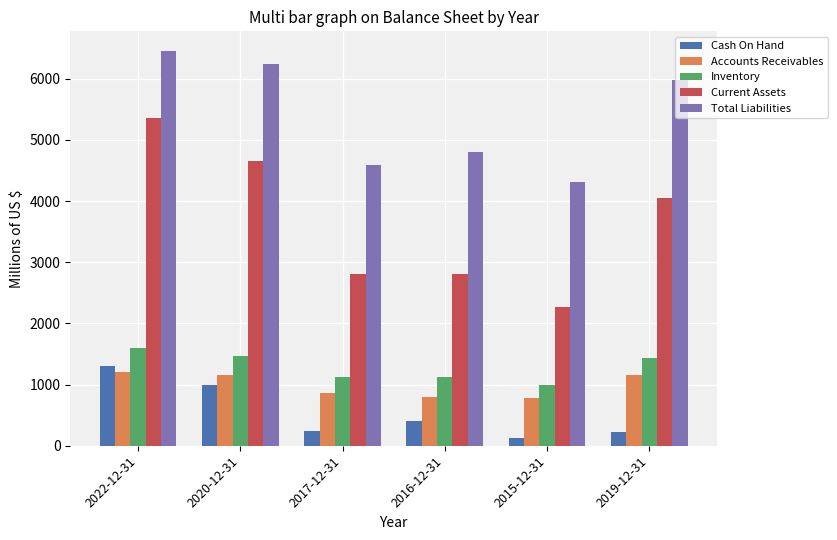

List the labels in order of Total Liabilities value, largest first.

2022-12-31, 2020-12-31, 2019-12-31, 2016-12-31, 2017-12-31, 2015-12-31